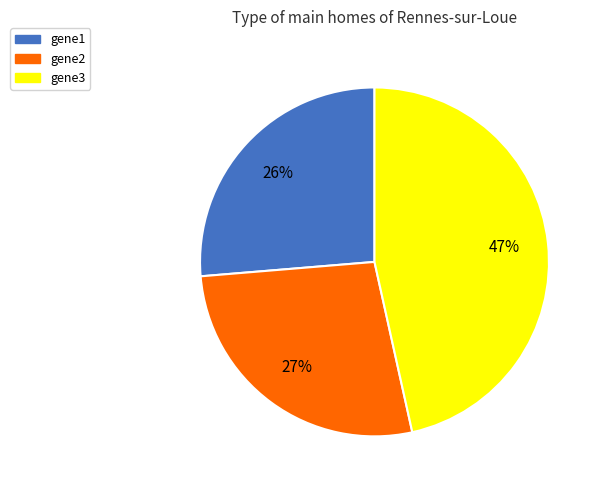

What percentage is the gene1 slice, to the nearest percent?

26%